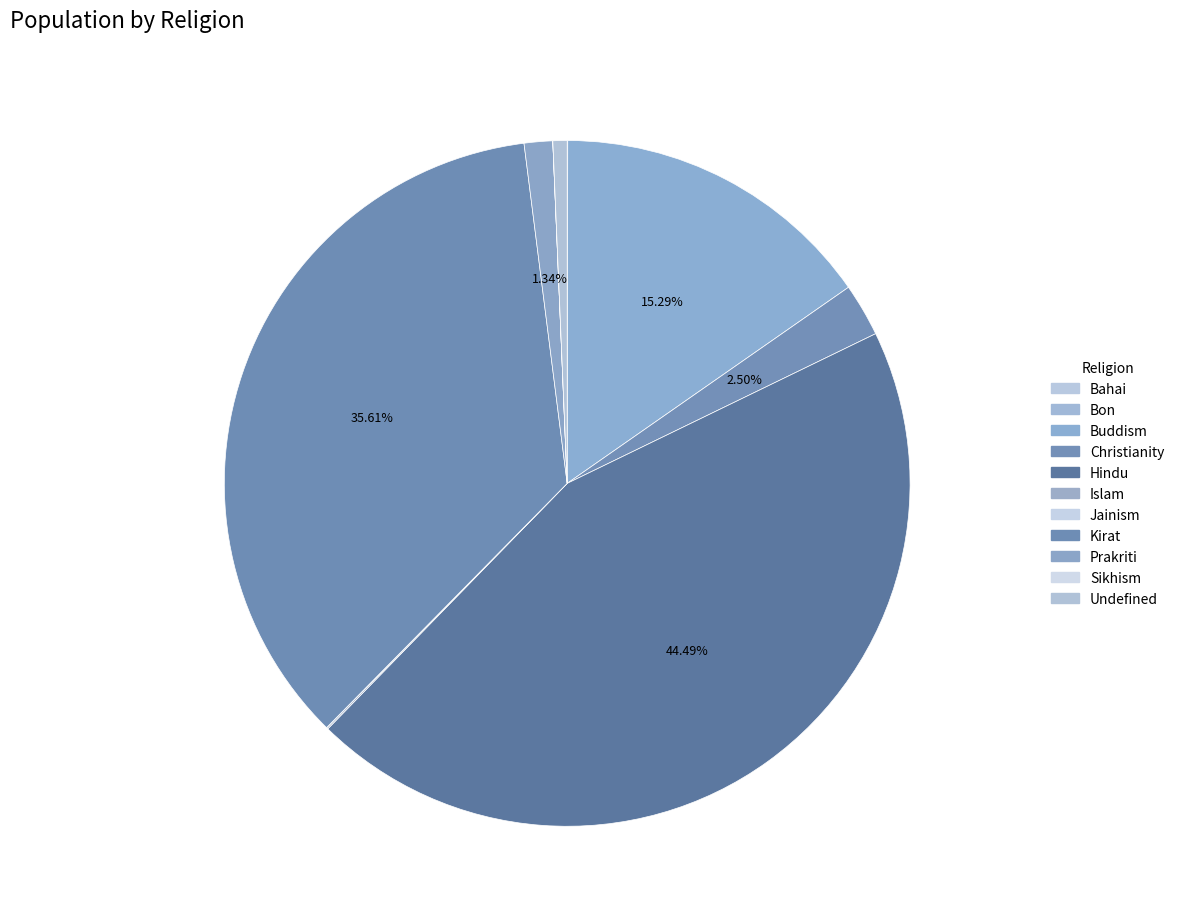

Which category has the smallest portion of the pie?

Sikhism